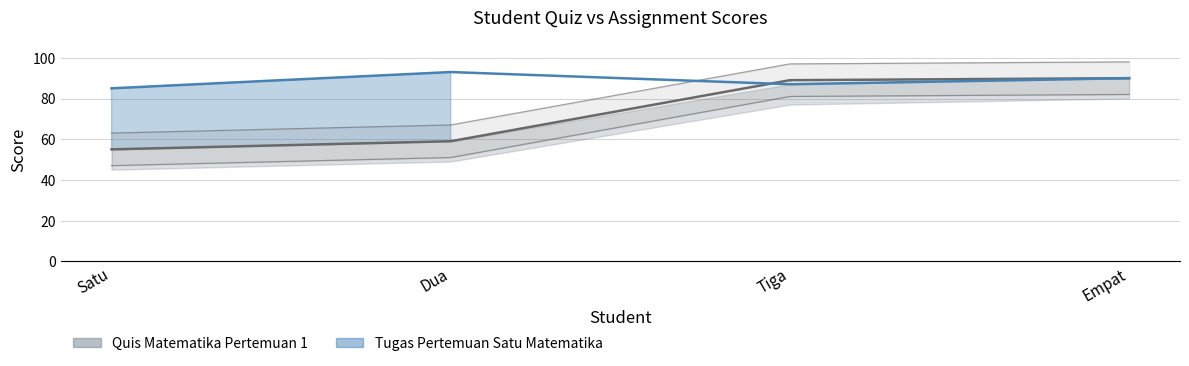

Is this an area chart (filled region under the line)?

No